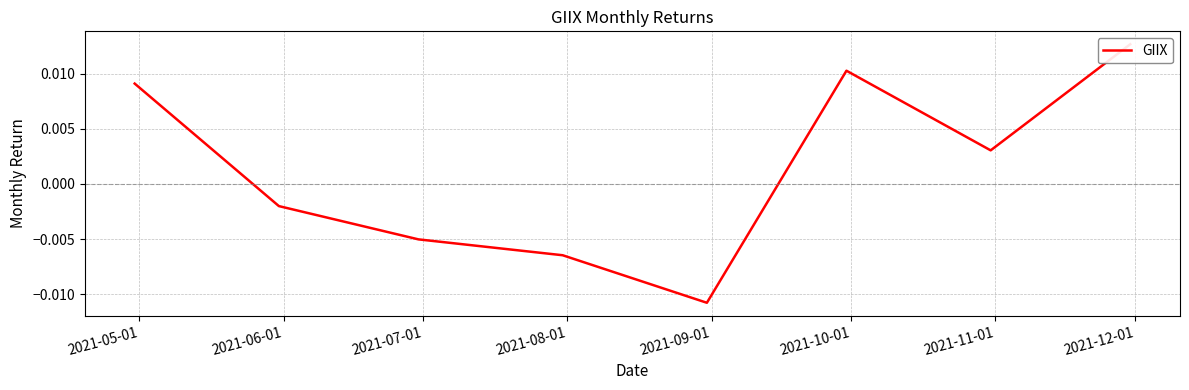

Which label corresponds to the largest value in the chart?

2021-12-01